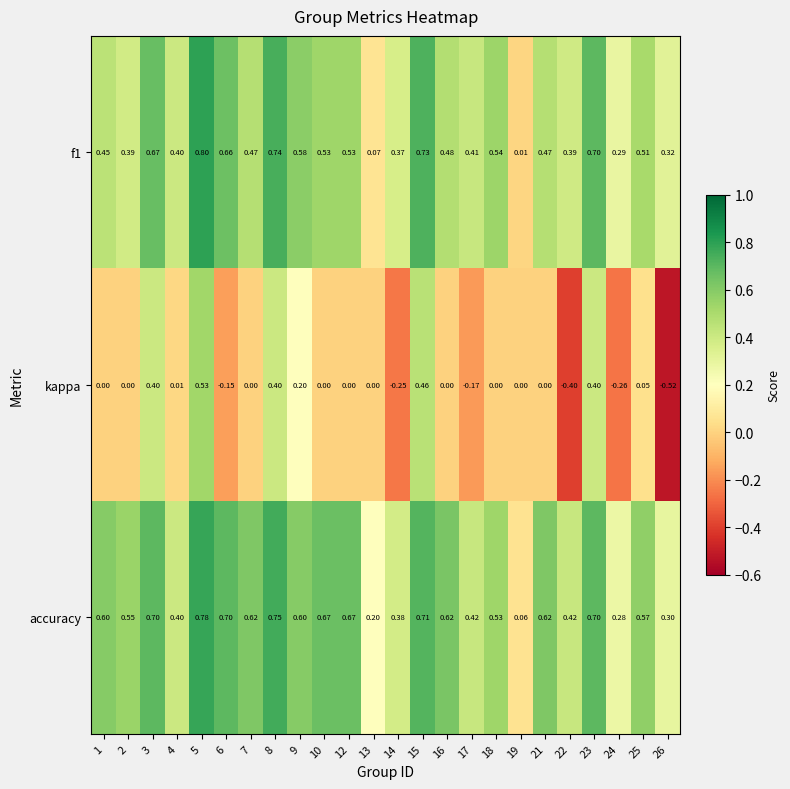

Which series has the largest total across all categories?

accuracy